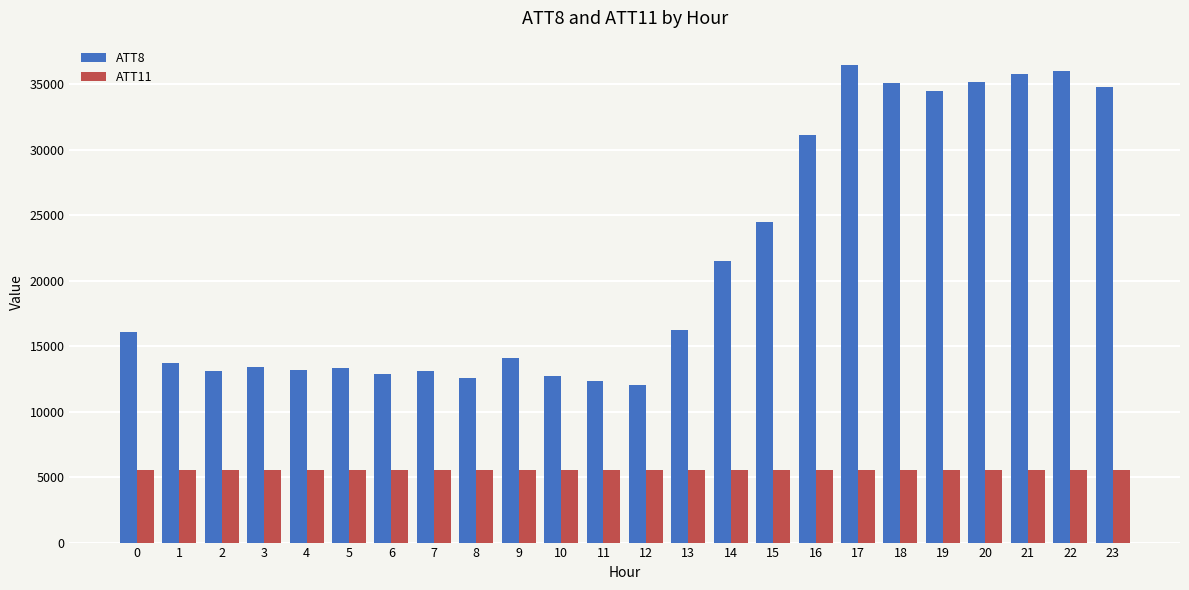

Which series has the largest range (max minus min)?

ATT8